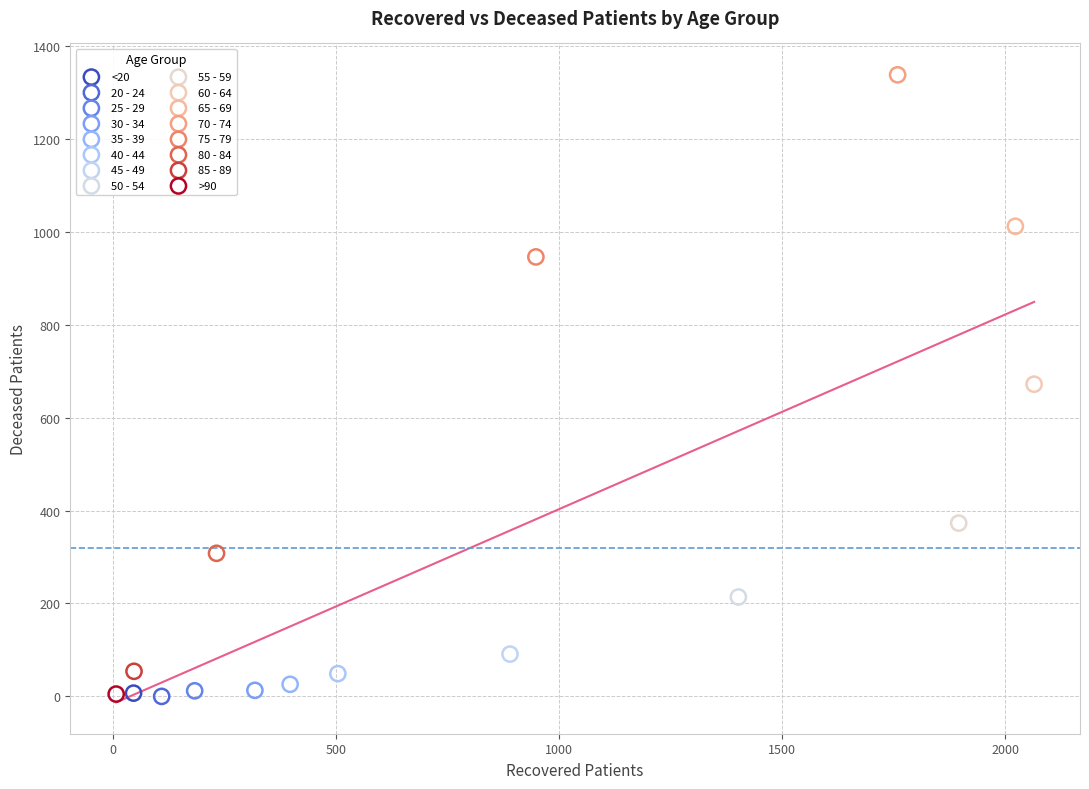

Which series contains the highest Y value?

70 - 74